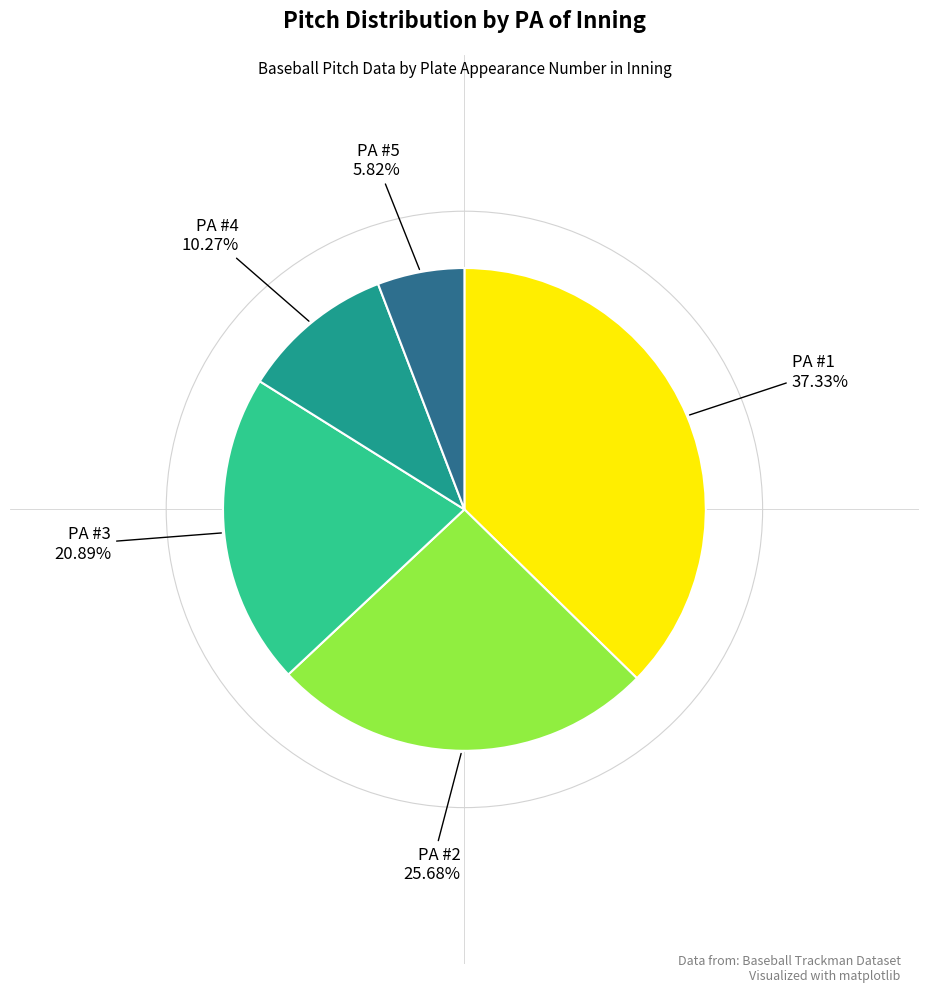

Is there any slice that represents more than half of the pie?

No